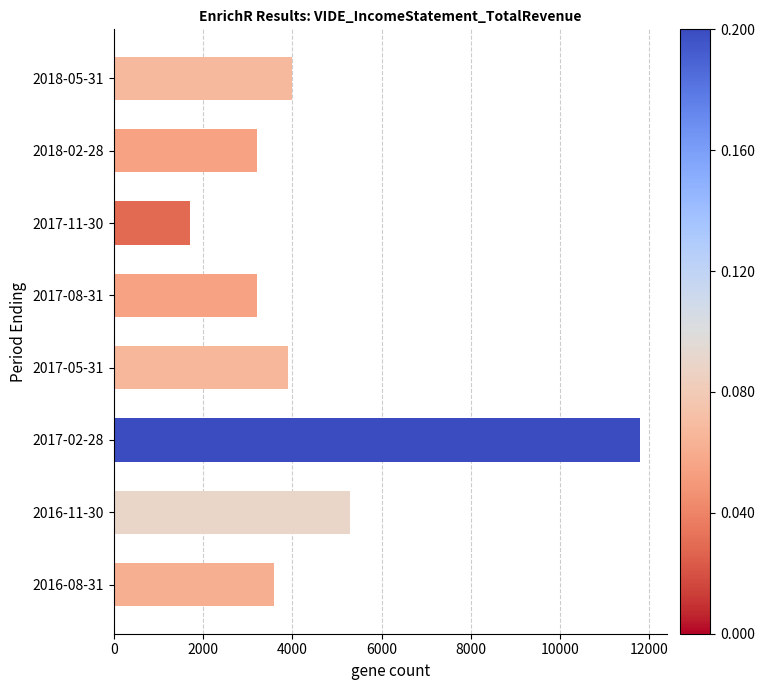

Read the value at 2017-02-28.

11800